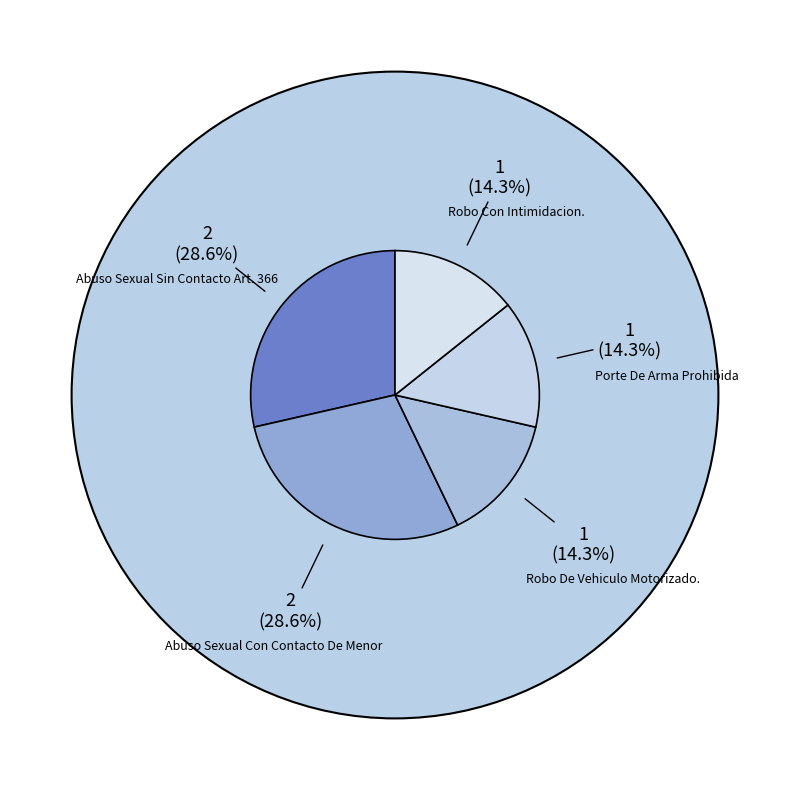

To the nearest percent, what portion does Abuso Sexual Con Contacto De Menor represent?

29%